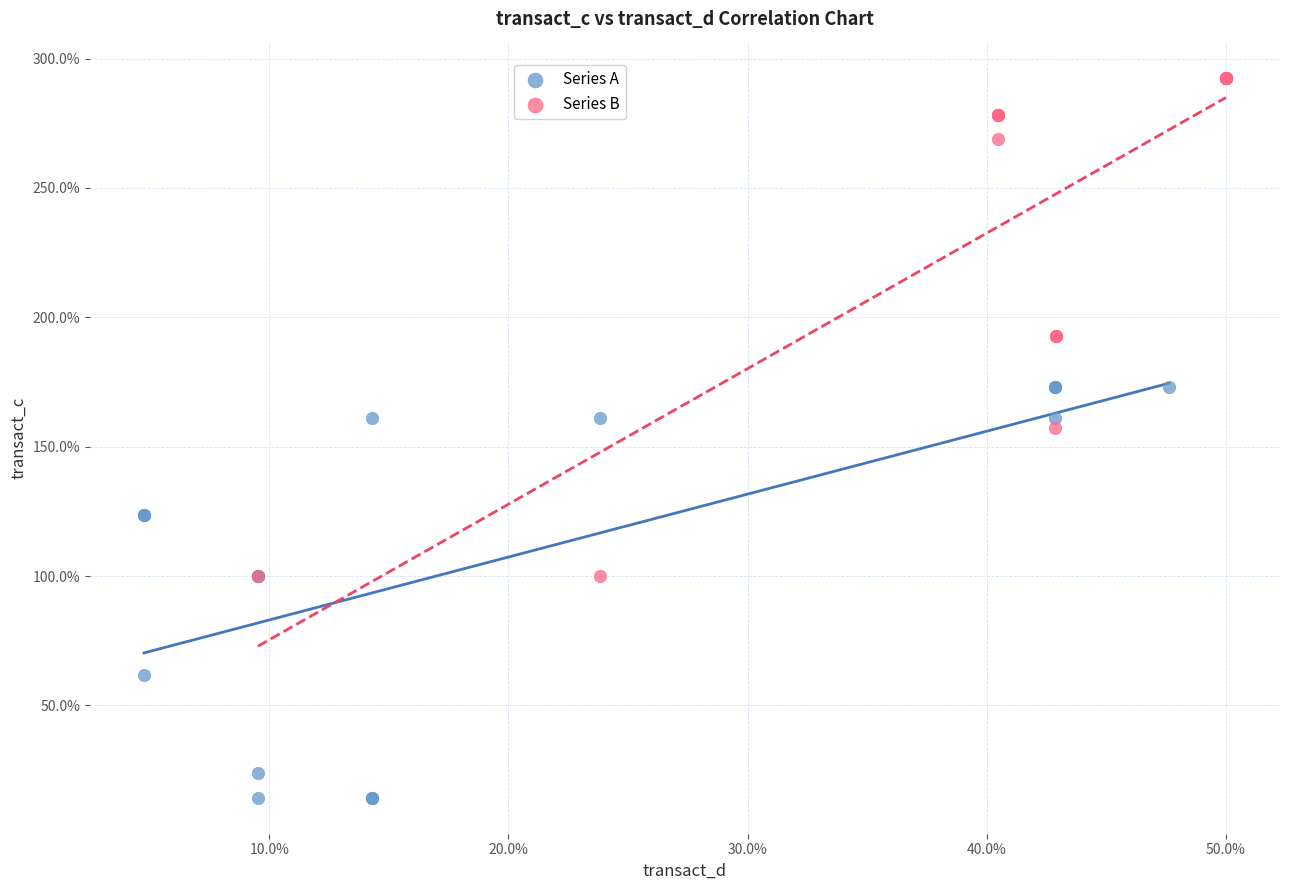

Which series contains the highest Y value?

Series B